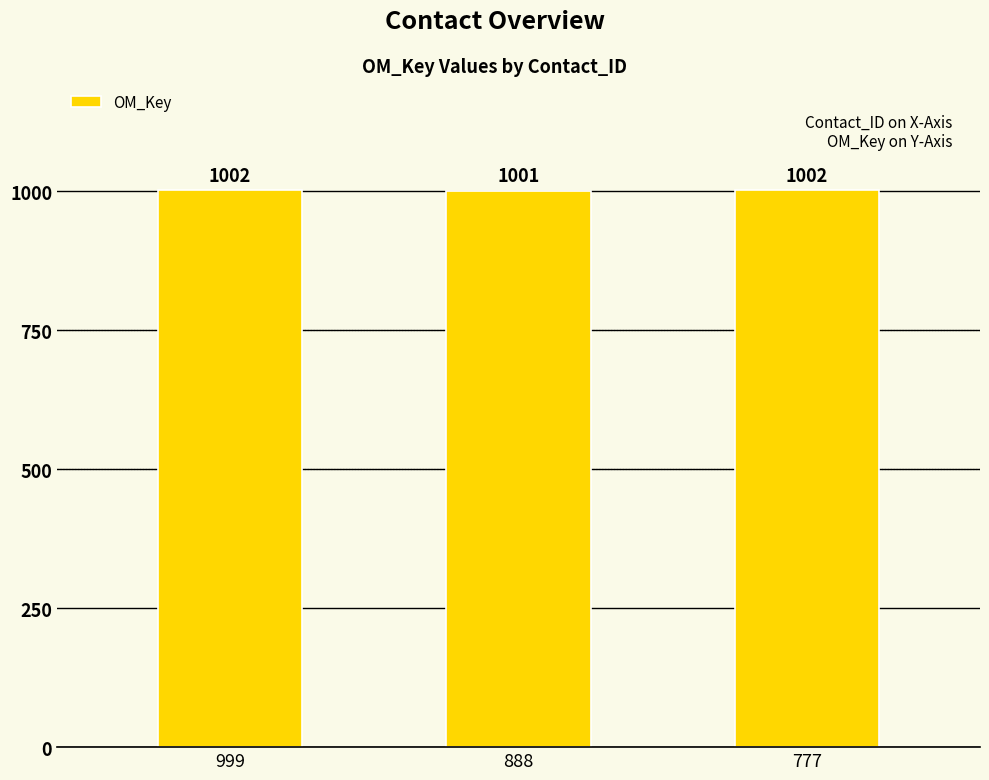

The value at 888 is 1001. True or false?

True